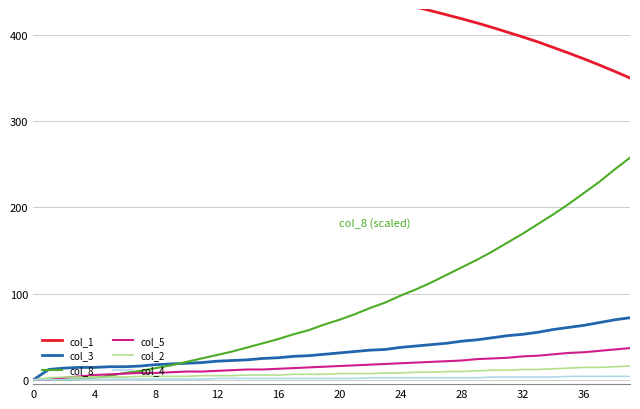

What is the average value of the col_2 series?

7.6